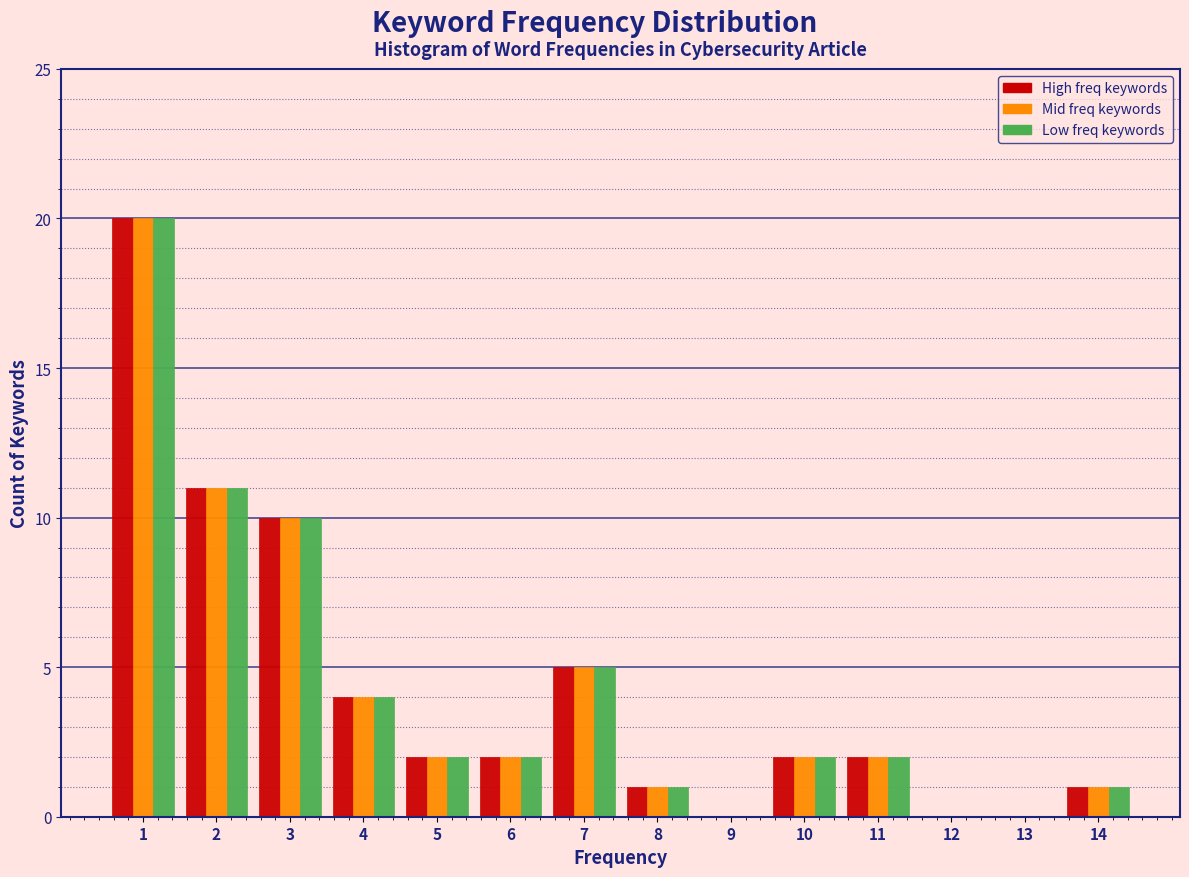

What is the total value across all series at 7?

15